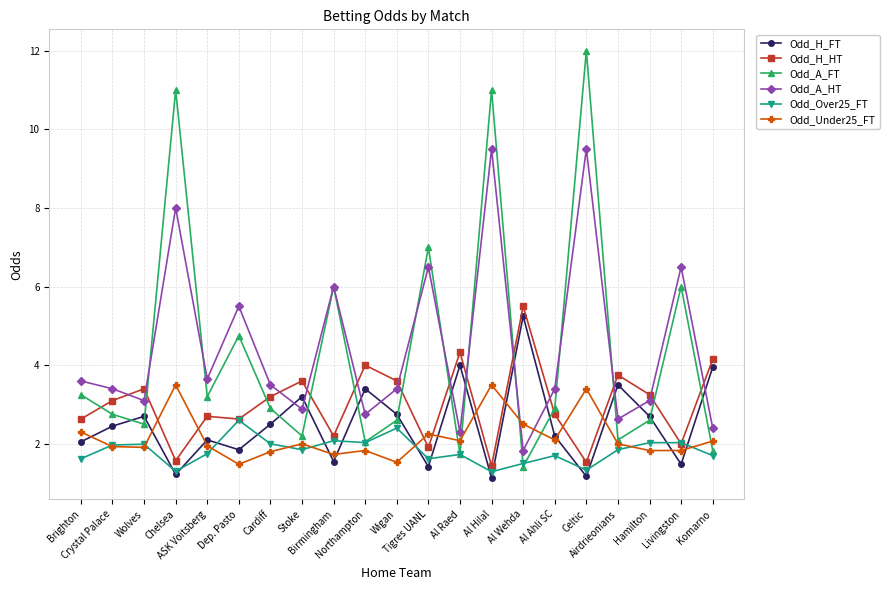

What is the approximate value of Odd_Over25_FT at Hamilton?

2.0